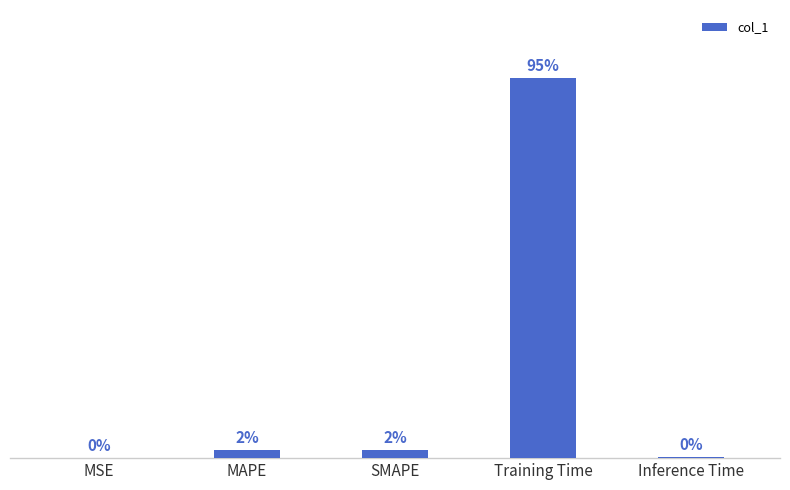

True or false: the data shows 0.0 at SMAPE.

False